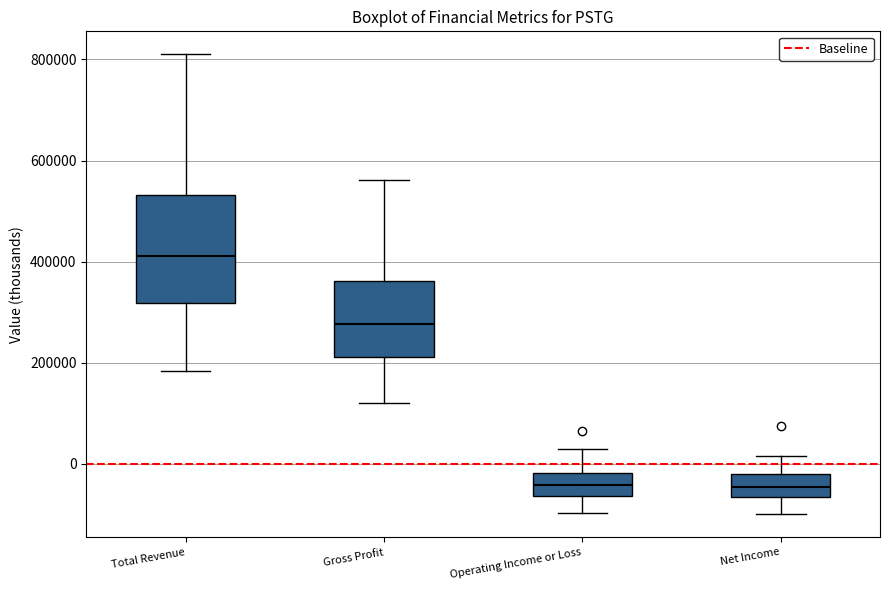

Where does the upper whisker of the box for Total Revenue end on the y-axis? The values are not printed on the chart, so give them approximately, as read against the axis.

820000